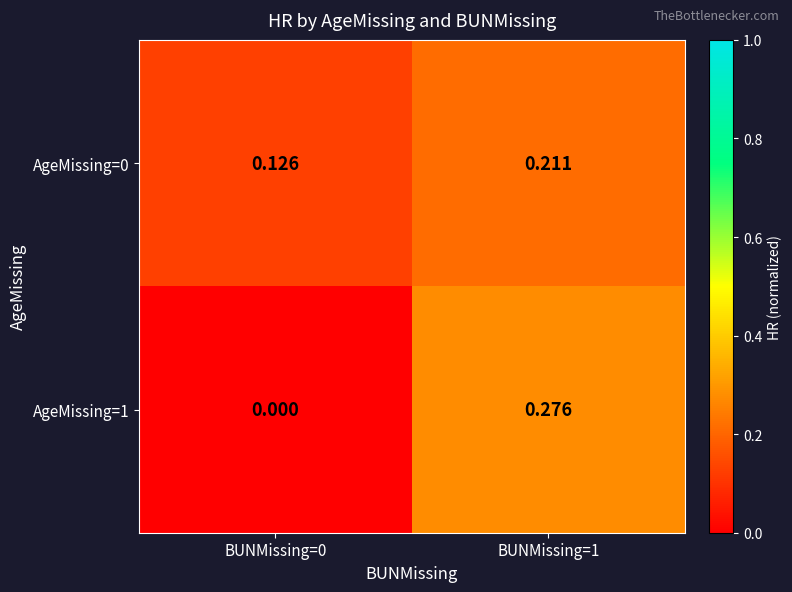

Is the value of AgeMissing=1 at BUNMissing=1 greater than the value of AgeMissing=0 at BUNMissing=1?

Yes